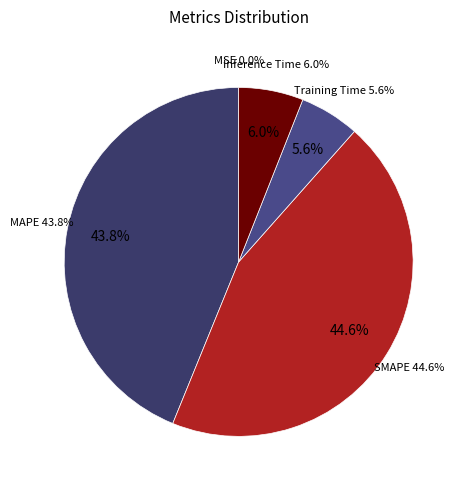

Is SMAPE the majority of the pie?

No